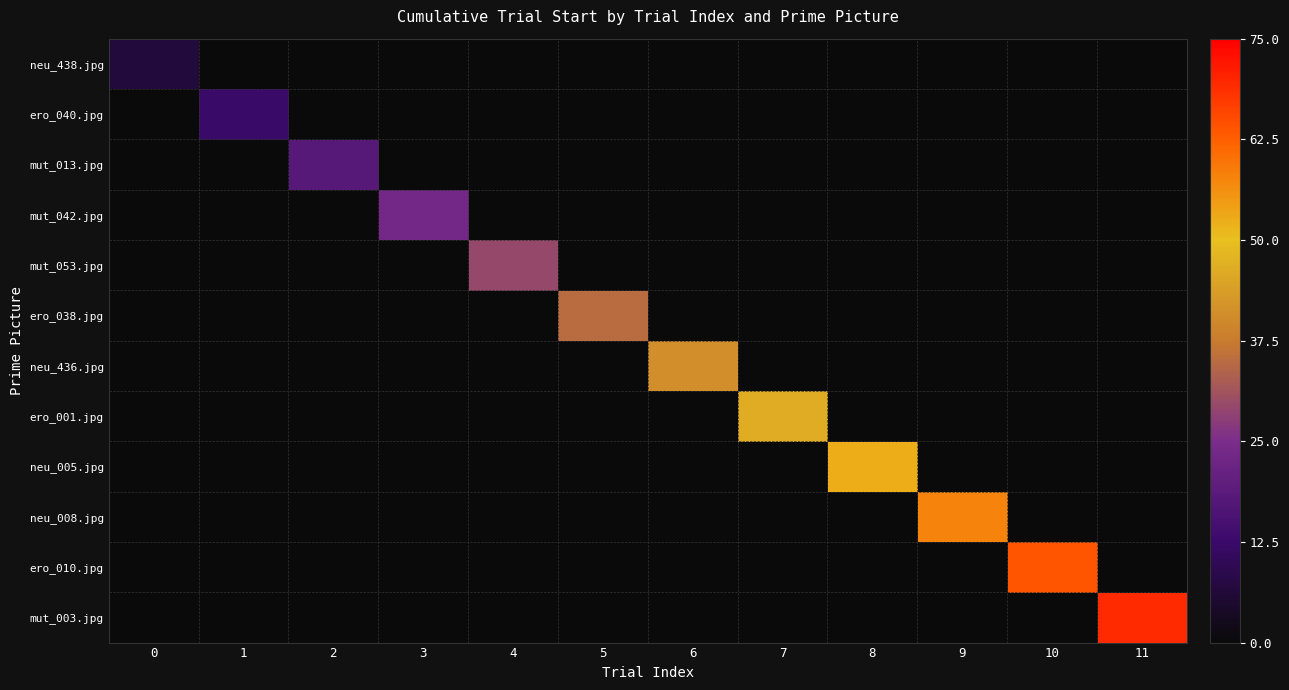

What is the spread (max minus min) of values at 6?

40.8